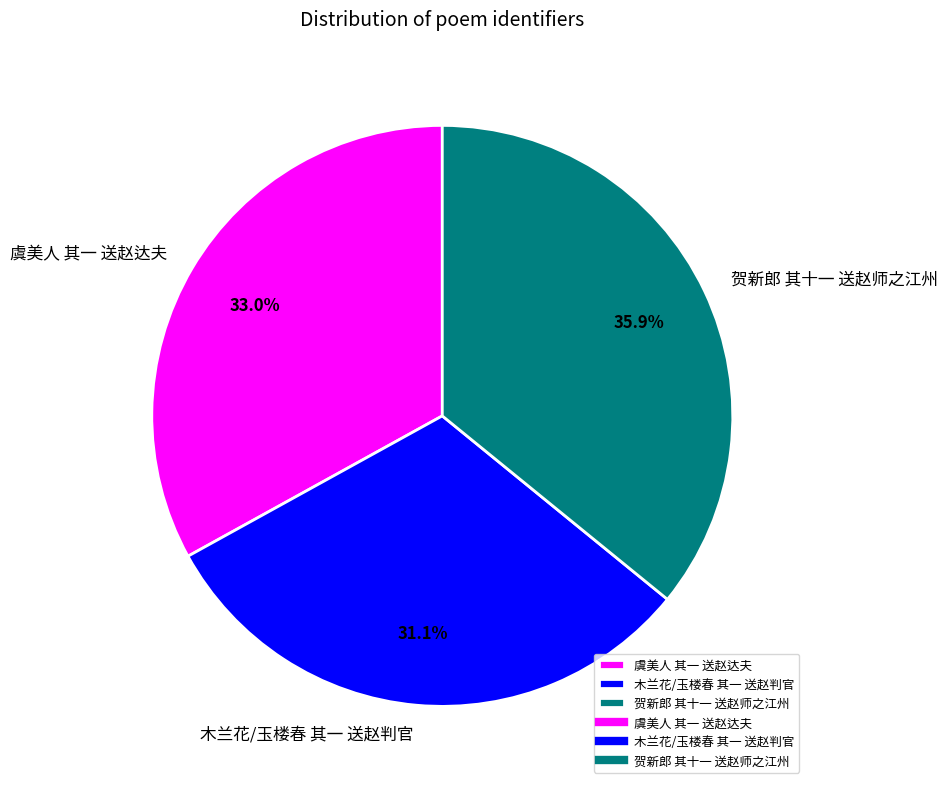

Is it true that 虞美人 其一 送赵达夫 is 48% of the pie?

False